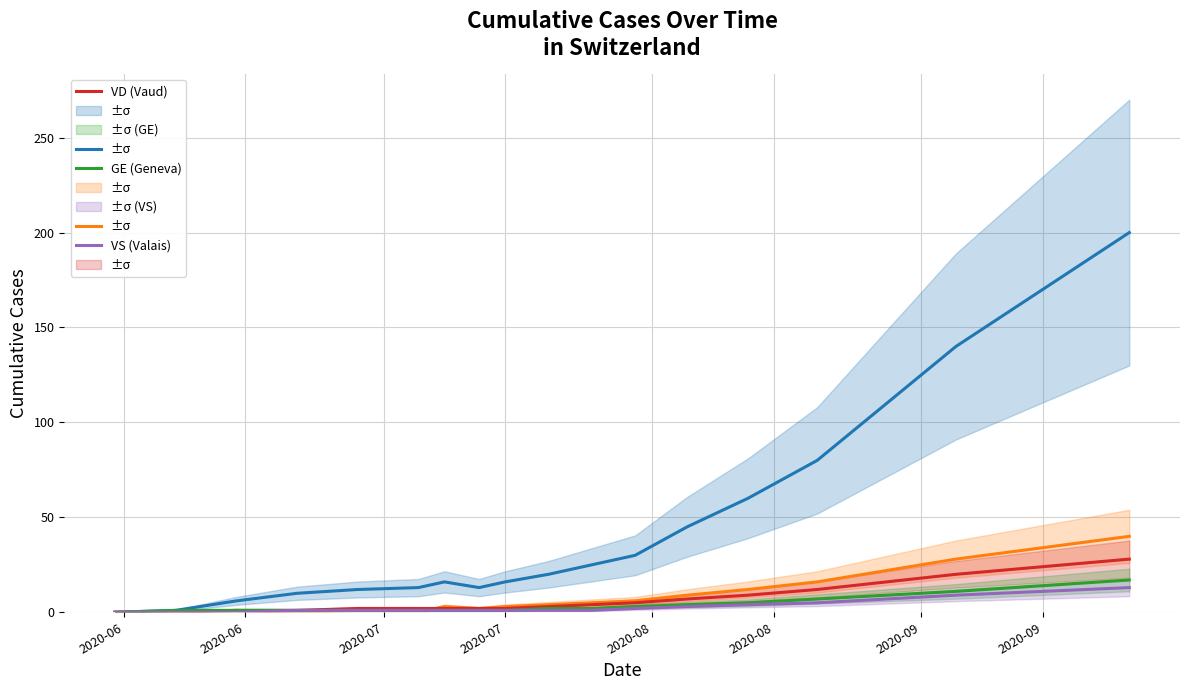

The VS (Valais) series shows 2 at 14. True or false?

False